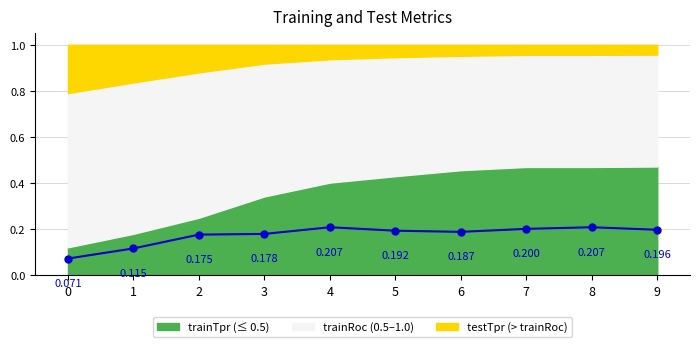

What is the difference between the values at 3 and 1?

0.1